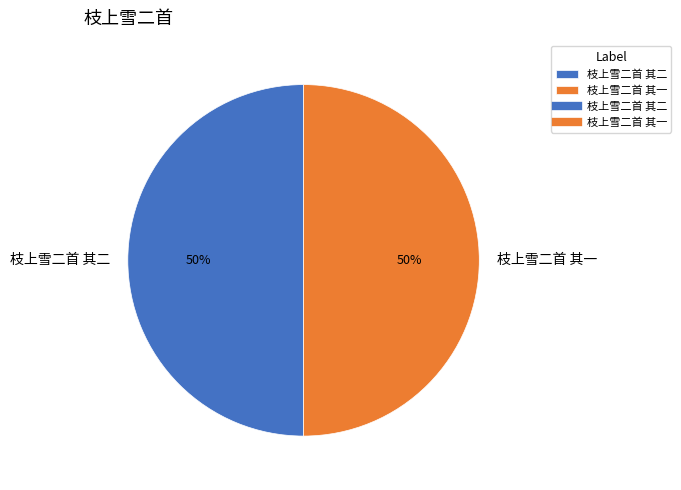

What is the ratio of the value at 枝上雪二首 其二 to the value at 枝上雪二首 其一?

1.0